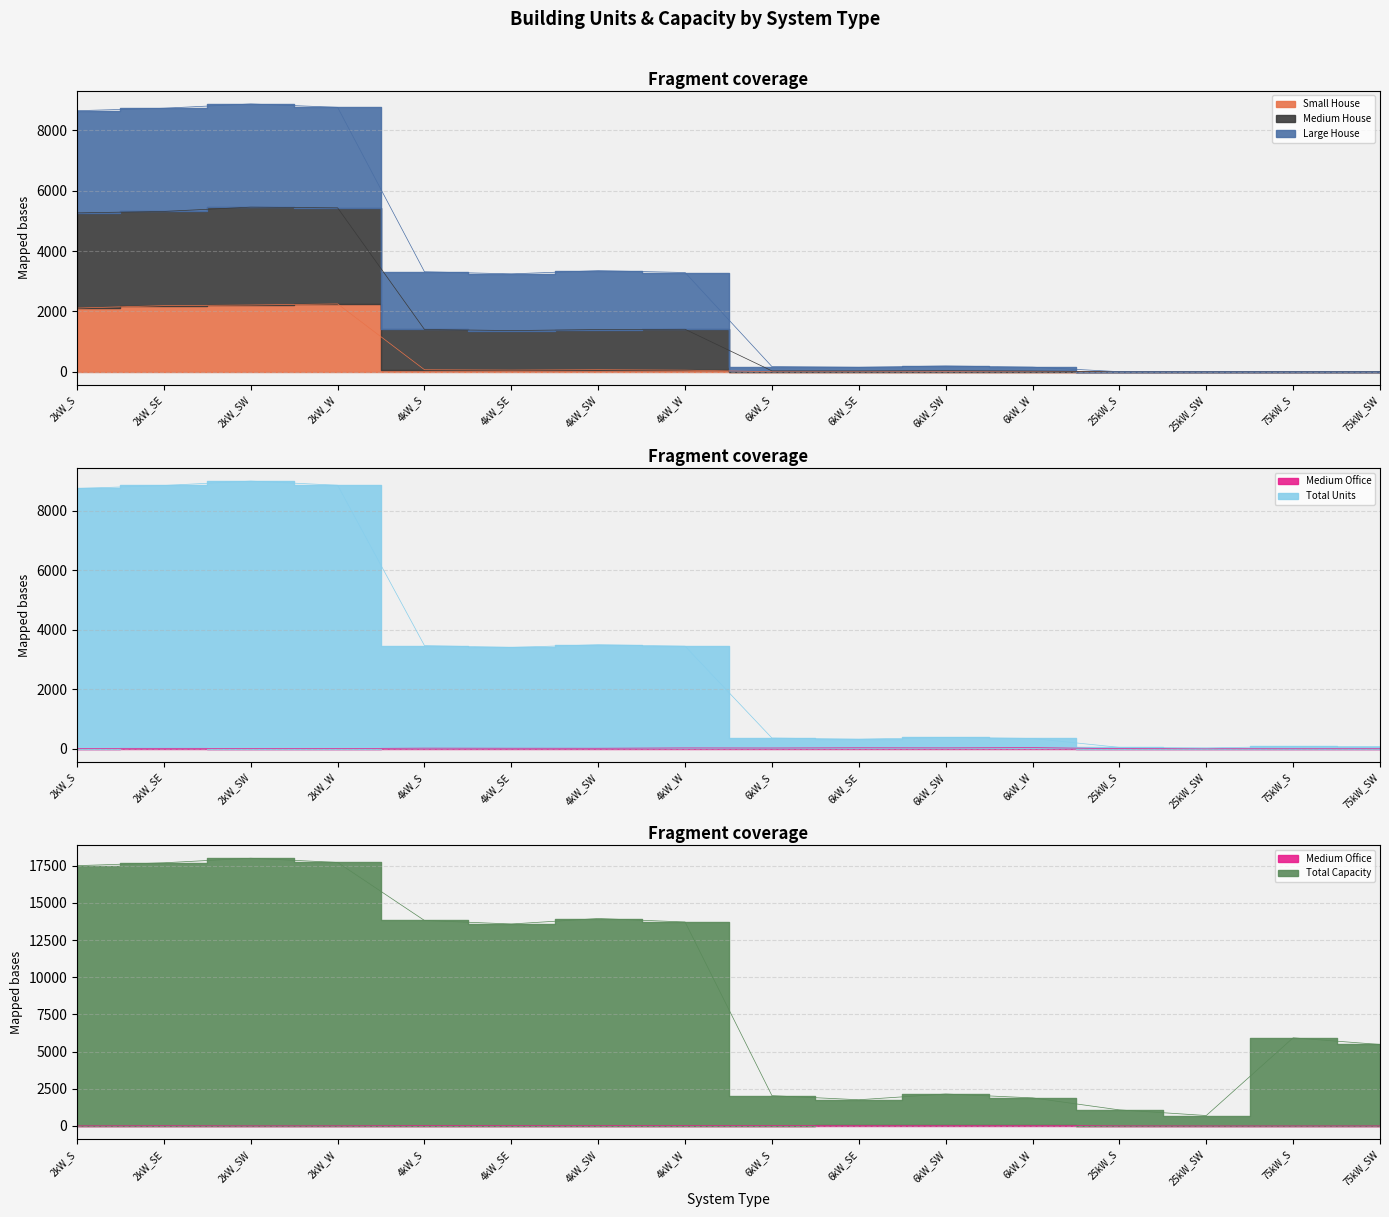

True or false: Total Units and Total Capacity cross at least once.

False